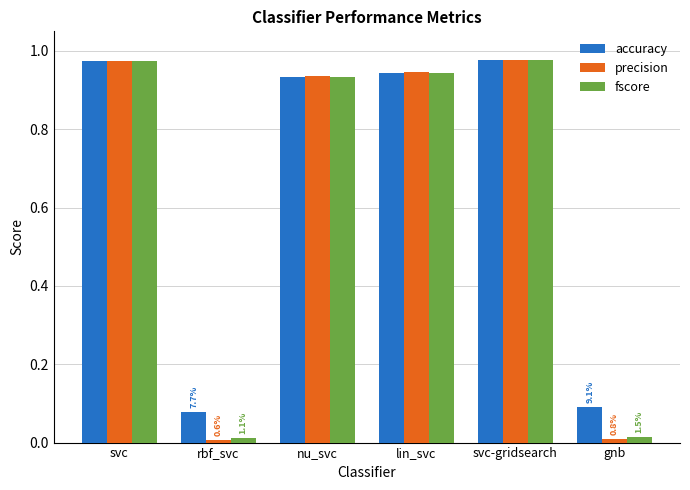

What is the label of the 2nd bar from the right?

svc-gridsearch